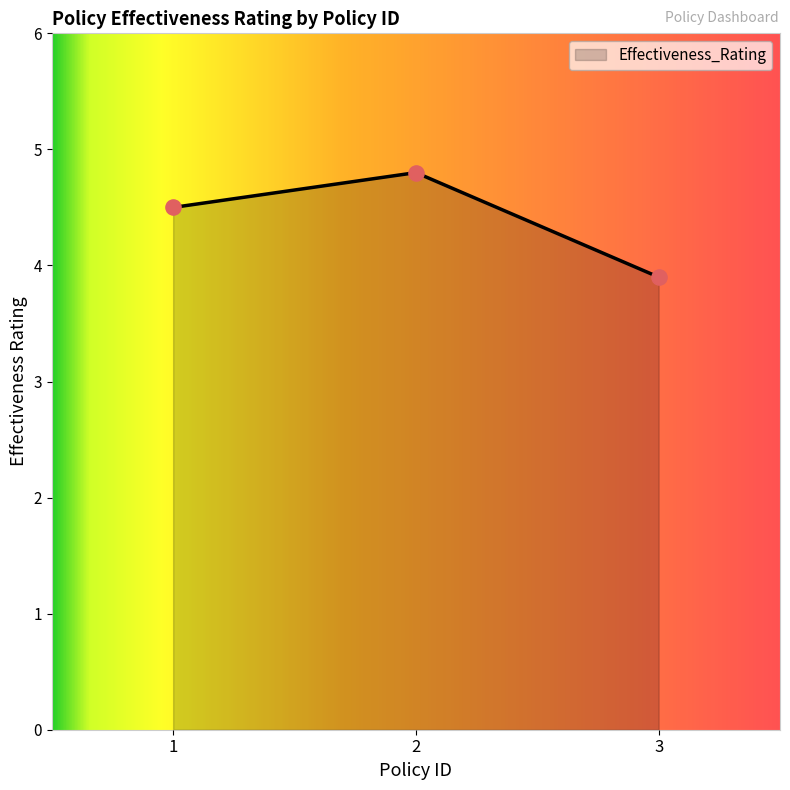

What is the change in value from 1 to 3?

-0.6